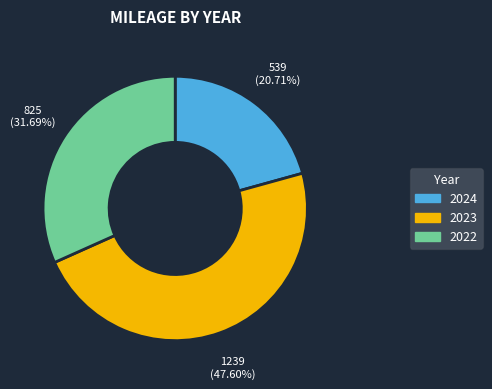

True or false: 2024 accounts for 13% of the total.

False